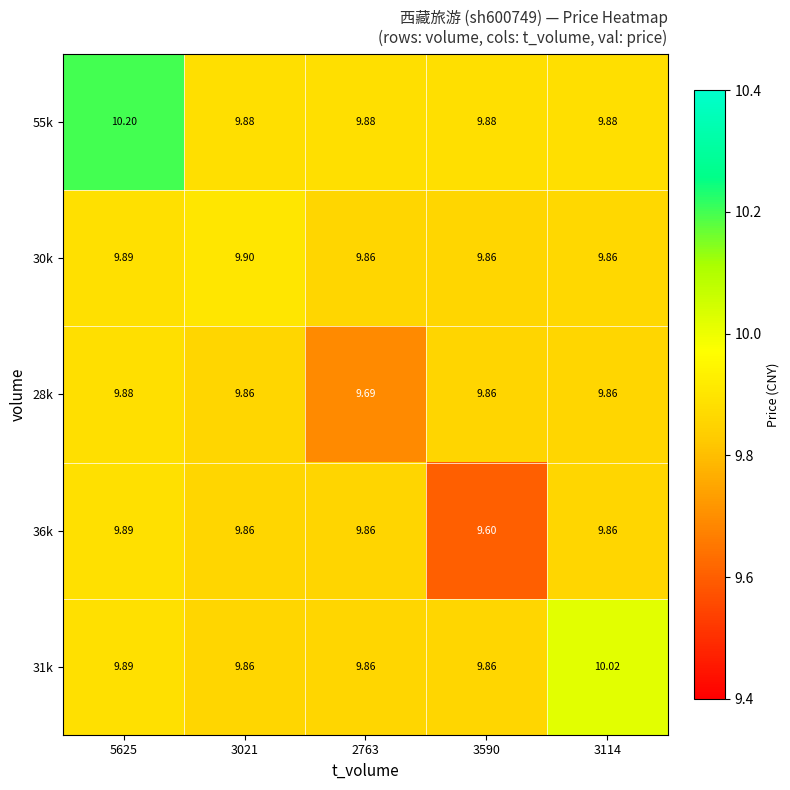

What is the minimum value shown in the chart?

9.6